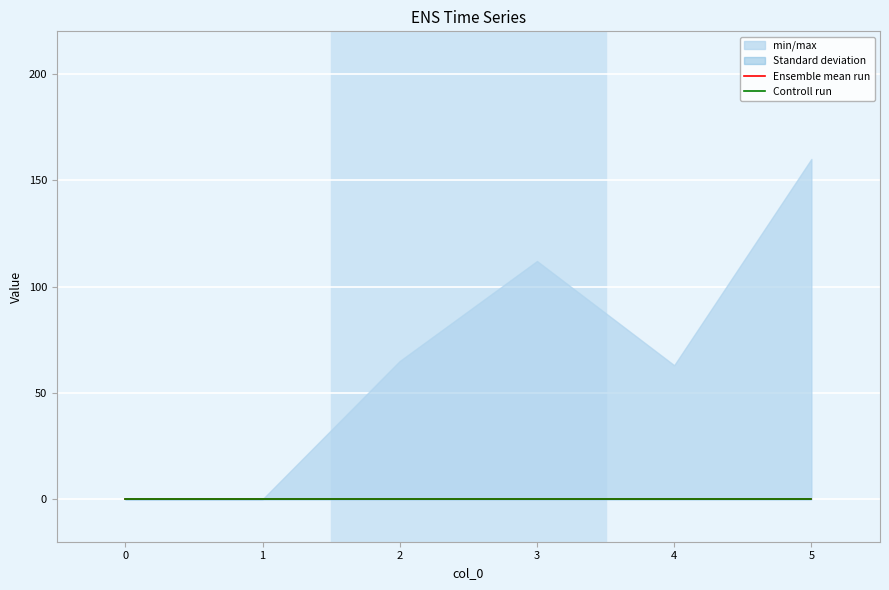

What is the spread (max minus min) of values at 3?

112